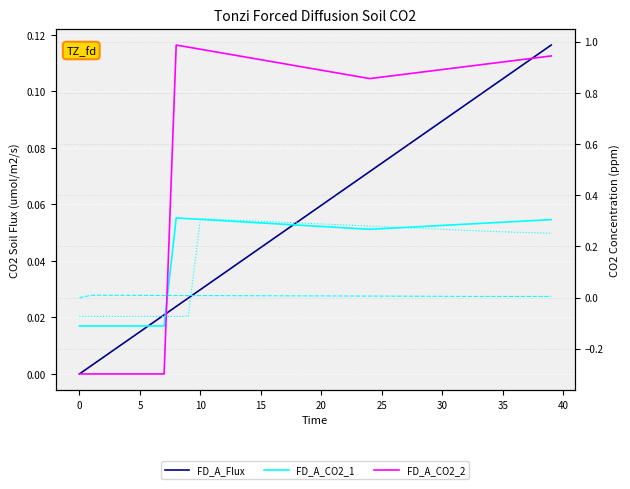

What is the minimum value shown in the chart?

-0.3